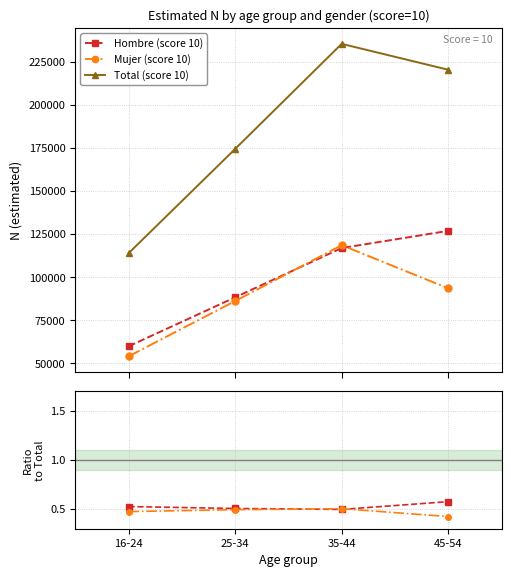

True or false: Total (score 10) and Mujer (score 10) cross at least once.

False